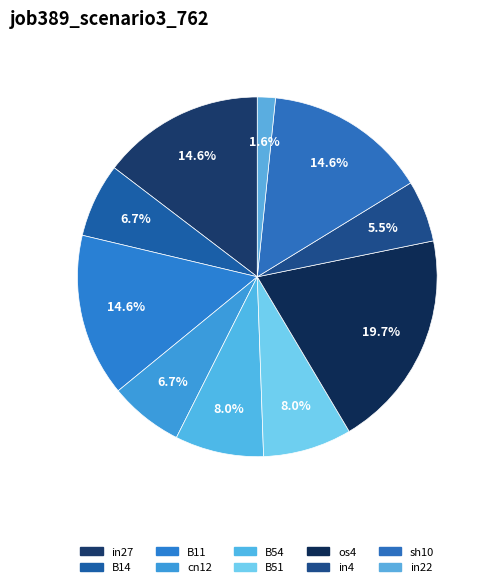

Which has a higher value, in4 or B11?

B11